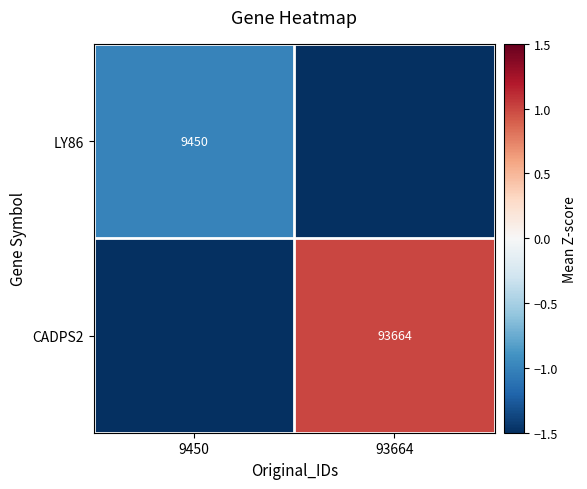

The value of LY86 at 9450 is 9450.0. True or false?

True